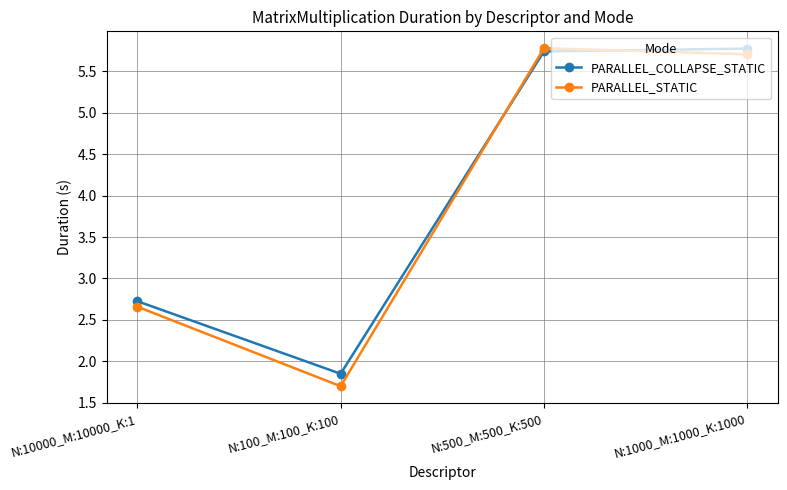

How many times do PARALLEL_COLLAPSE_STATIC and PARALLEL_STATIC cross each other?

2